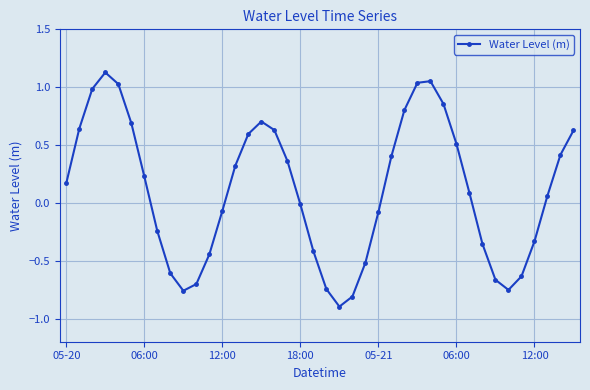

What is the value of the 16th point from the left?

0.7